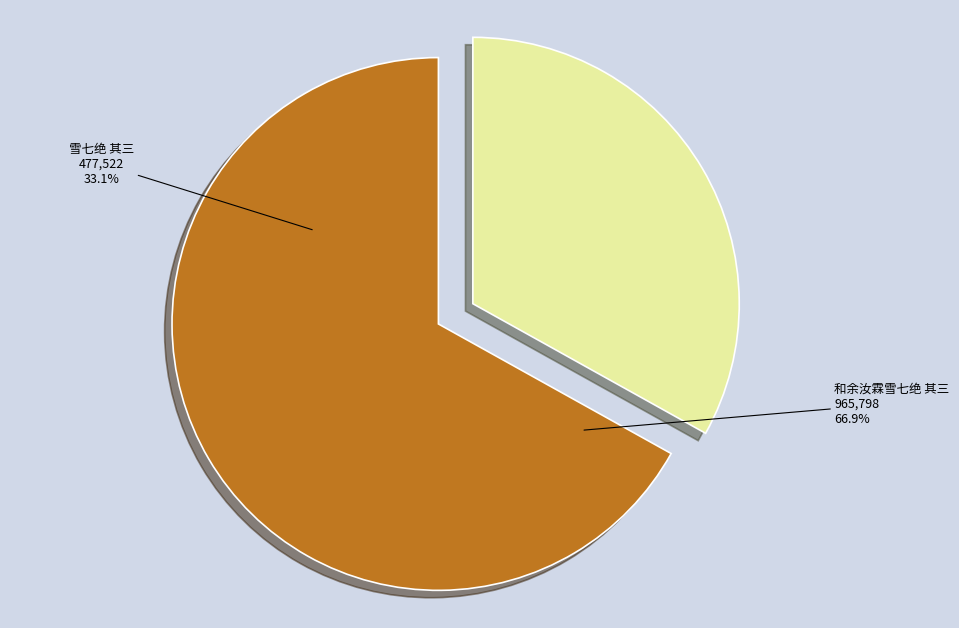

True or false: 和余汝霖雪七绝 其三 accounts for 77% of the total.

False